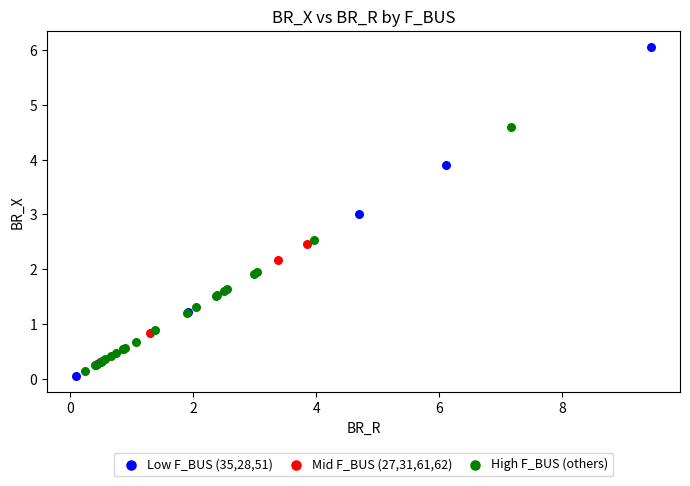

What are all the series names shown in the legend?

Low F_BUS (35,28,51), Mid F_BUS (27,31,61,62), High F_BUS (others)